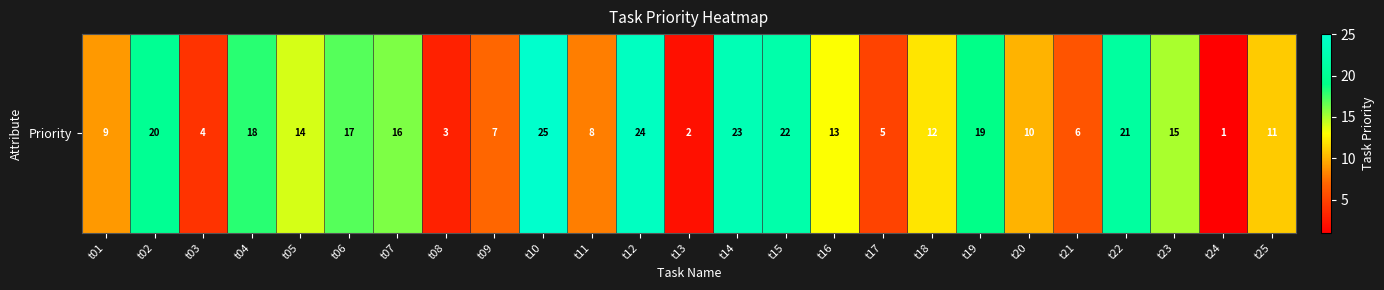

How many series are shown in this chart?

1